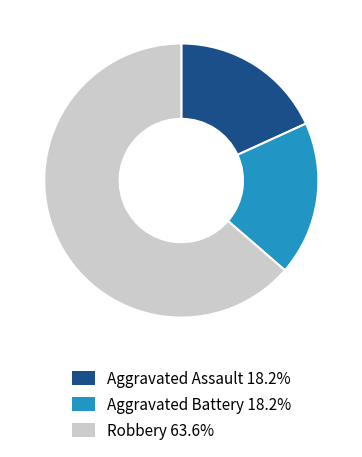

Does any single category account for the majority?

Yes